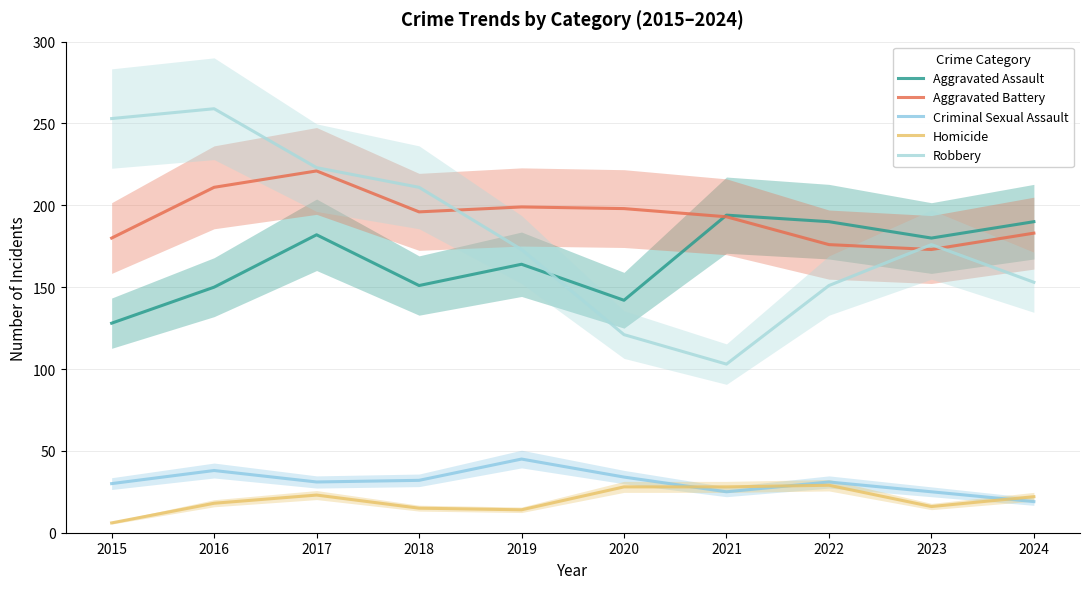

Which category has the highest value across all series?

2016